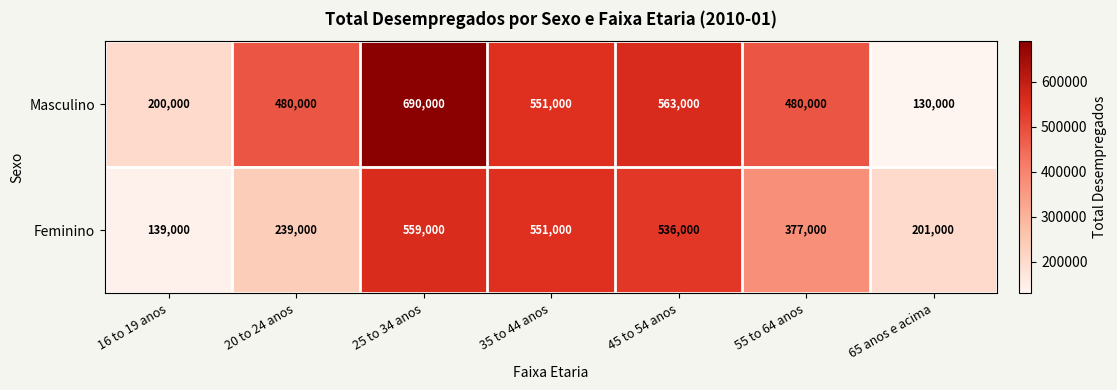

The value of Feminino at 65 anos e acima is 355814. True or false?

False